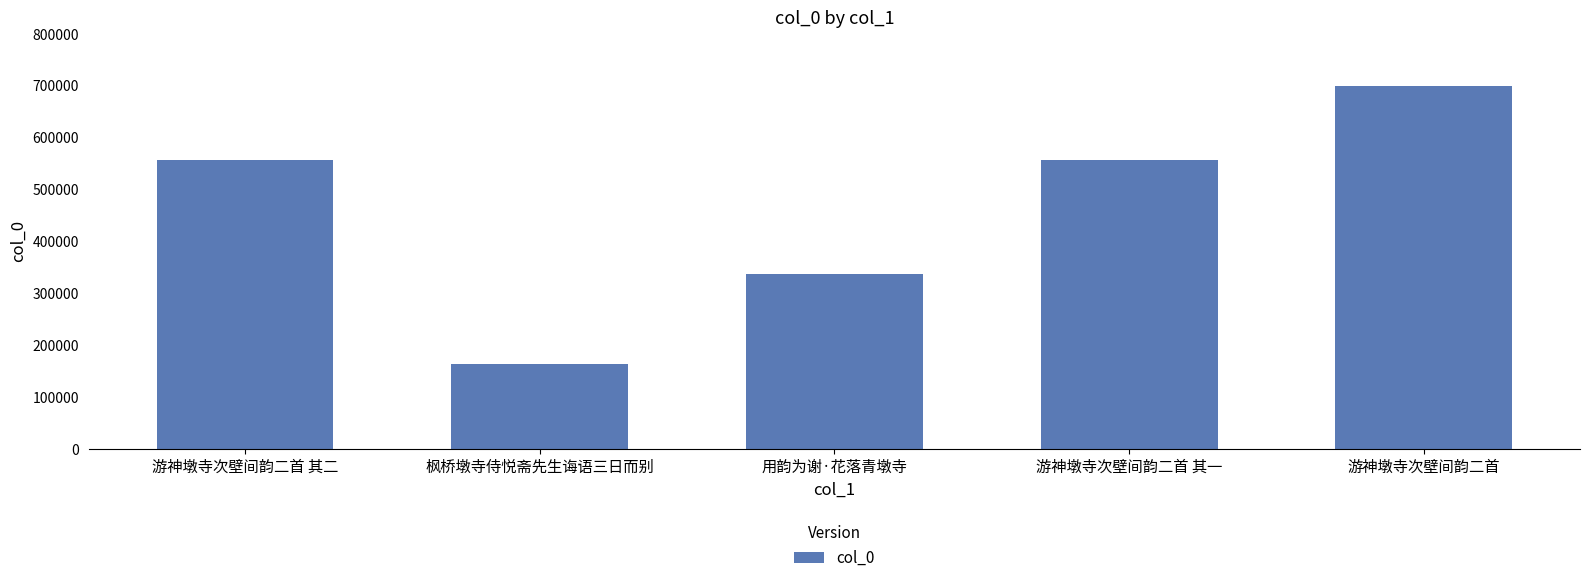

Is it true that the value at 用韵为谢·花落青墩寺 is 137224?

False